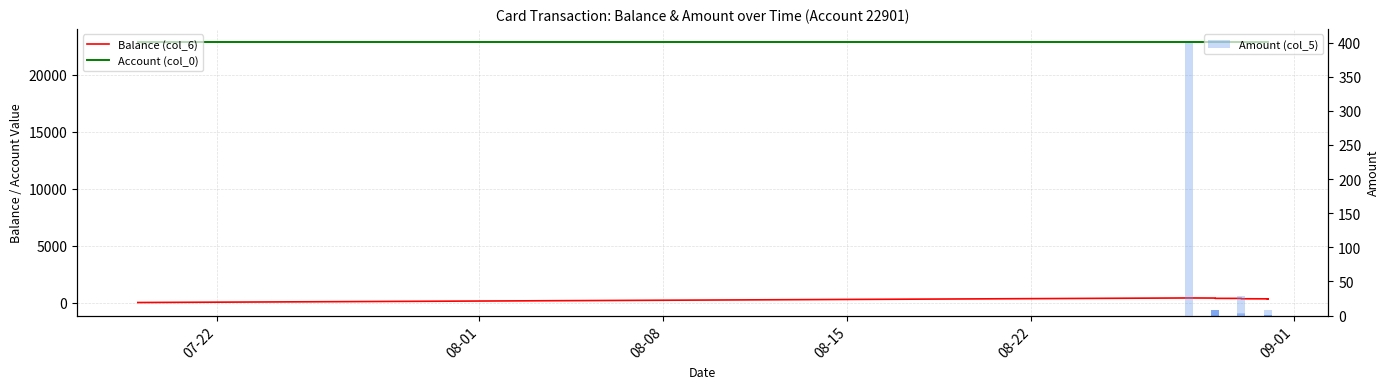

What are all the series names shown in the legend?

Balance (col_6), Account (col_0), Amount (col_5)